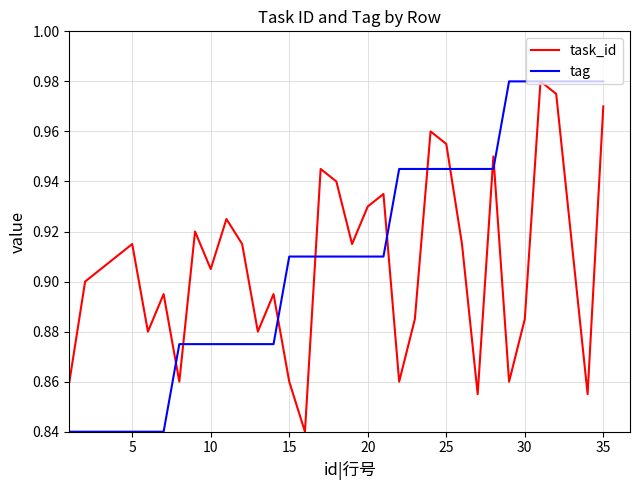

What is the sum of all task_id values?

31.8